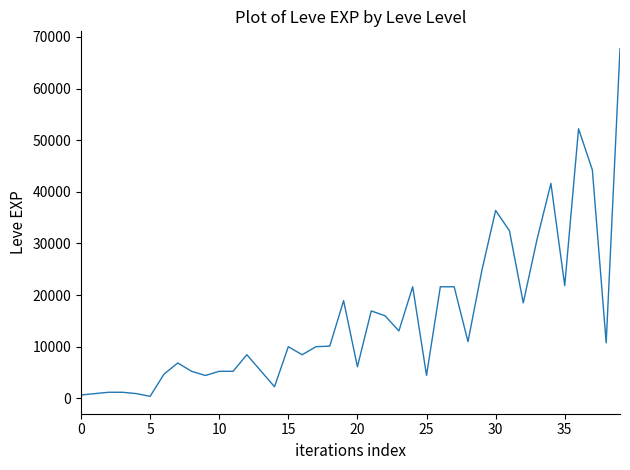

What is the maximum value shown in the chart?

67730